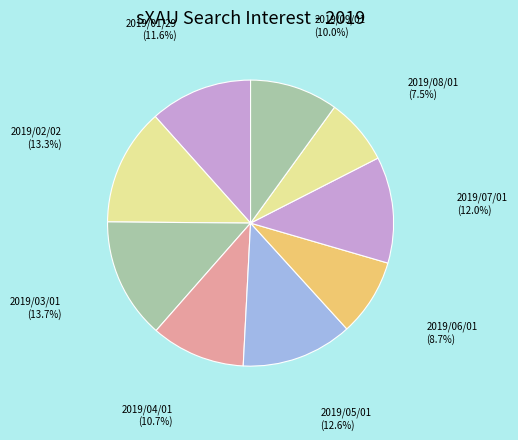

What percentage is the 2019/07/01 slice, to the nearest percent?

12%